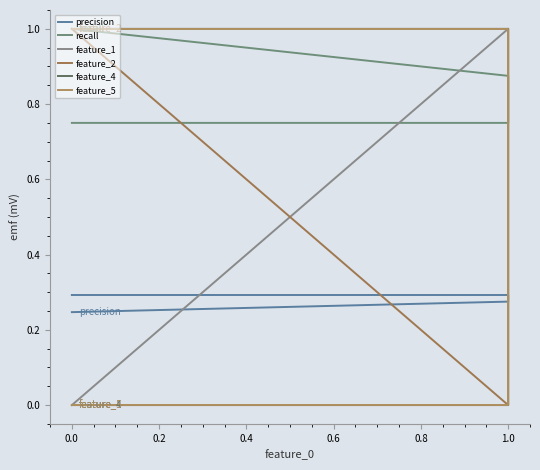

What is the difference between the second highest and second lowest values in the feature_2 series?

1.0